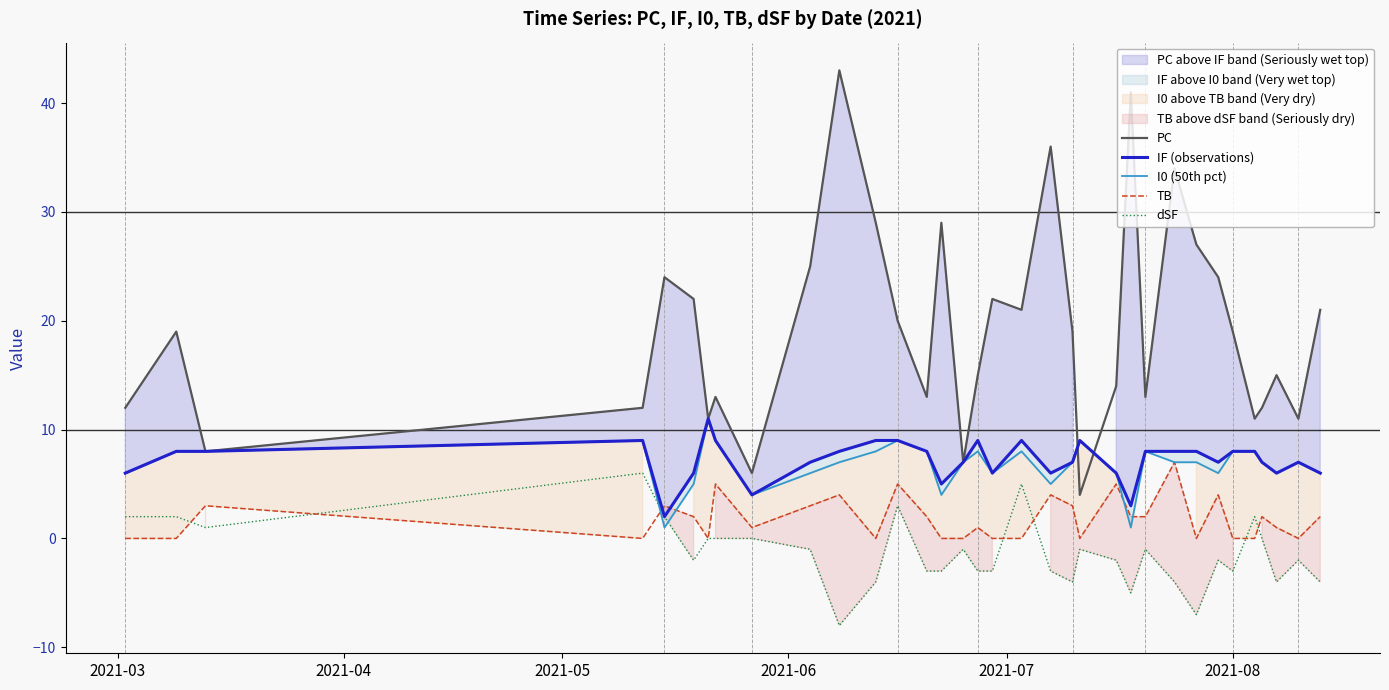

Does the chart display data point markers on the line(s)?

No